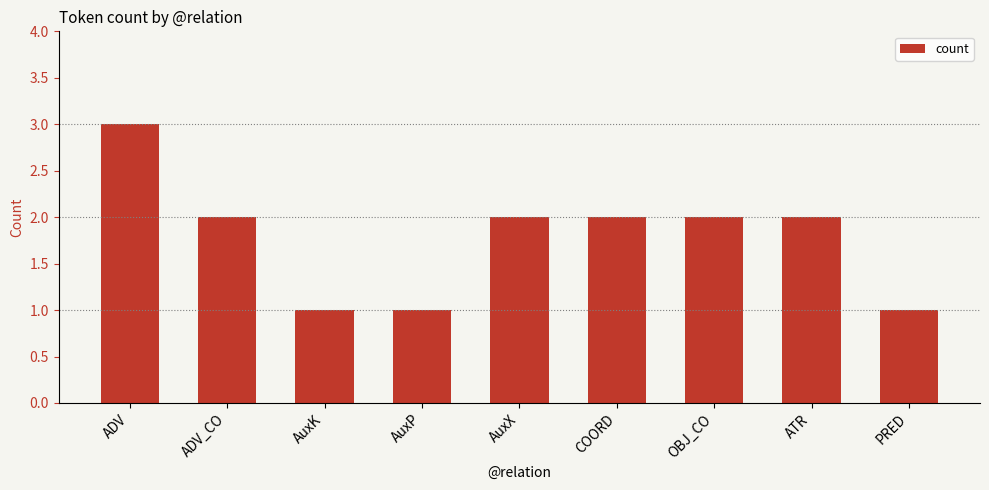

What is the ratio of the value at ATR to the value at AuxP?

2.0